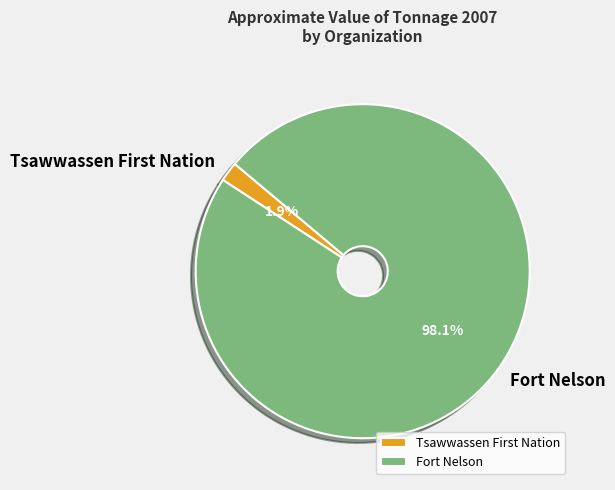

How many segments does this pie chart have?

2